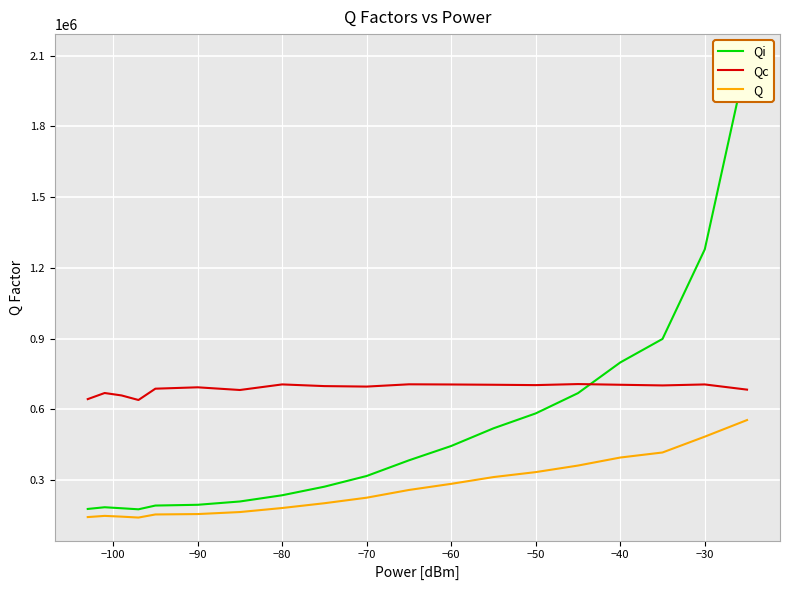

How many lines are shown in the chart?

3